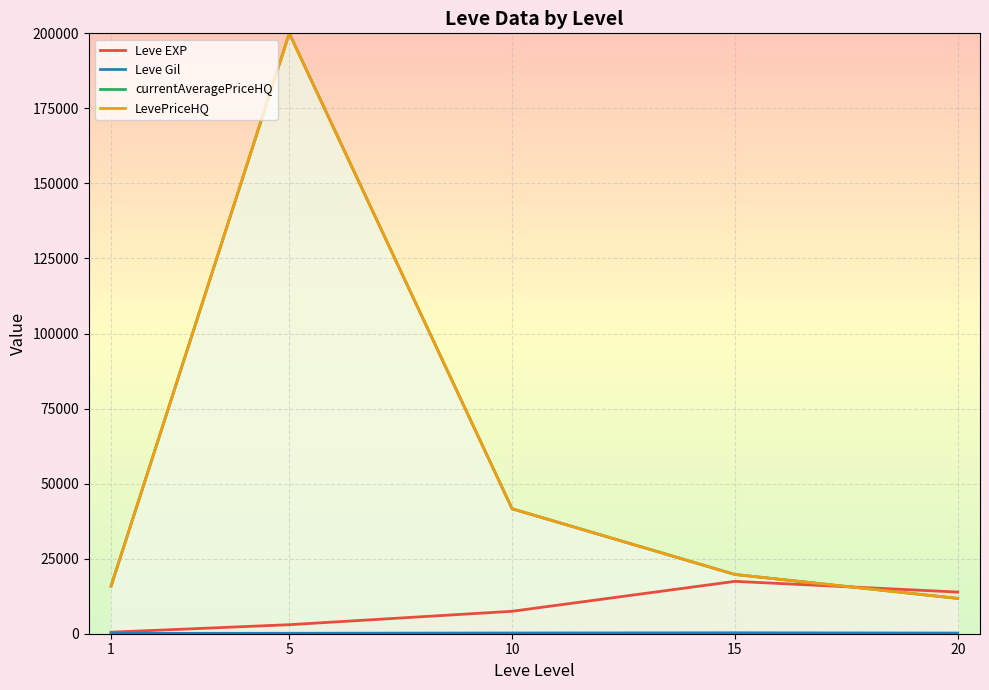

Rank the categories by currentAveragePriceHQ value from highest to lowest.

5, 10, 15, 1, 20